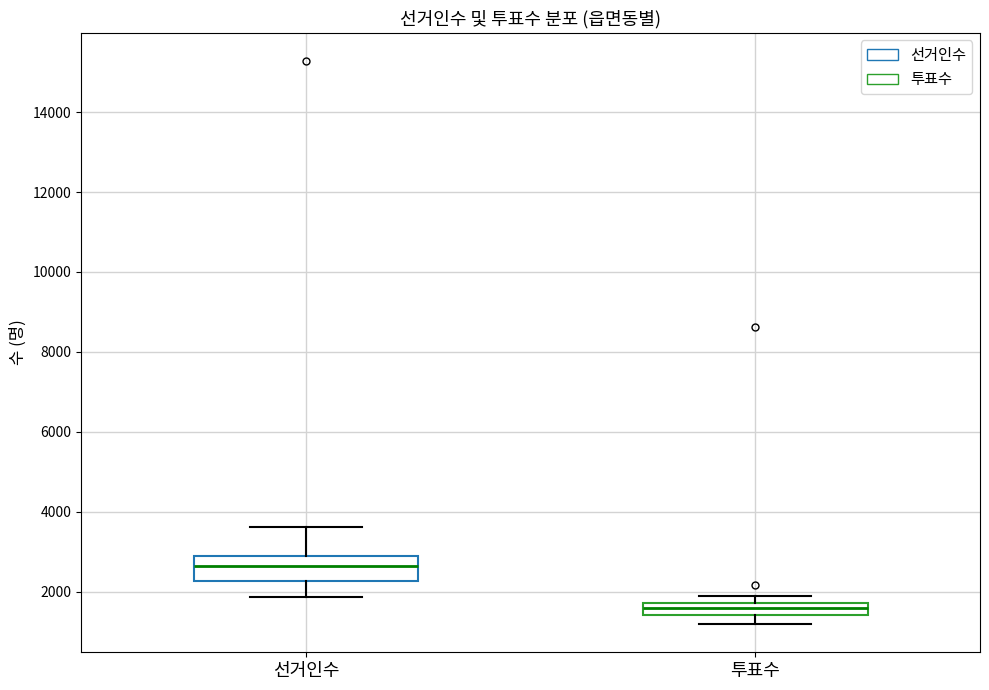

Where does the median line of the box for 투표수 sit on the y-axis? The values are not printed on the chart, so give them approximately, as read against the axis.

1600